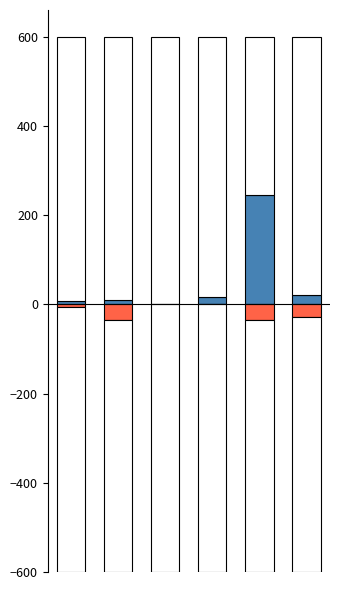

Reading right to left, list all the values displayed in this chart.

Nurse: 20	246	16	0	10	7
Technician: -29	-35	0	0	-34	-6